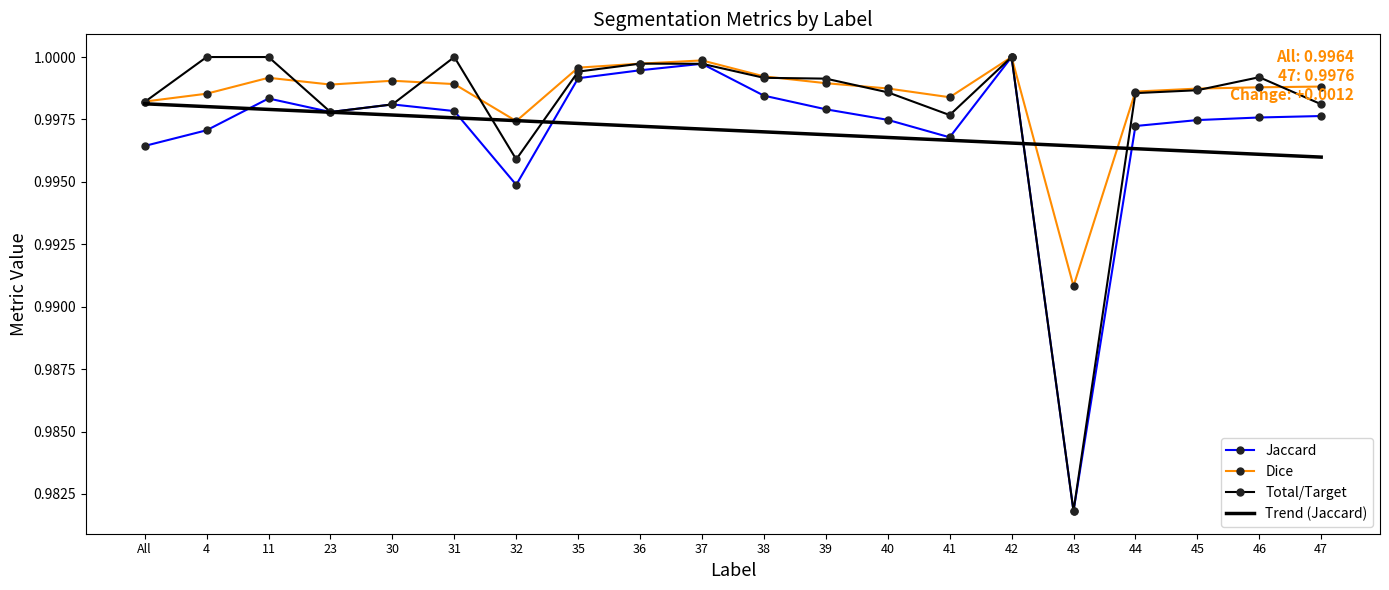

Is the value of Trend (Jaccard) at 36 greater than the value of Jaccard at 35?

No